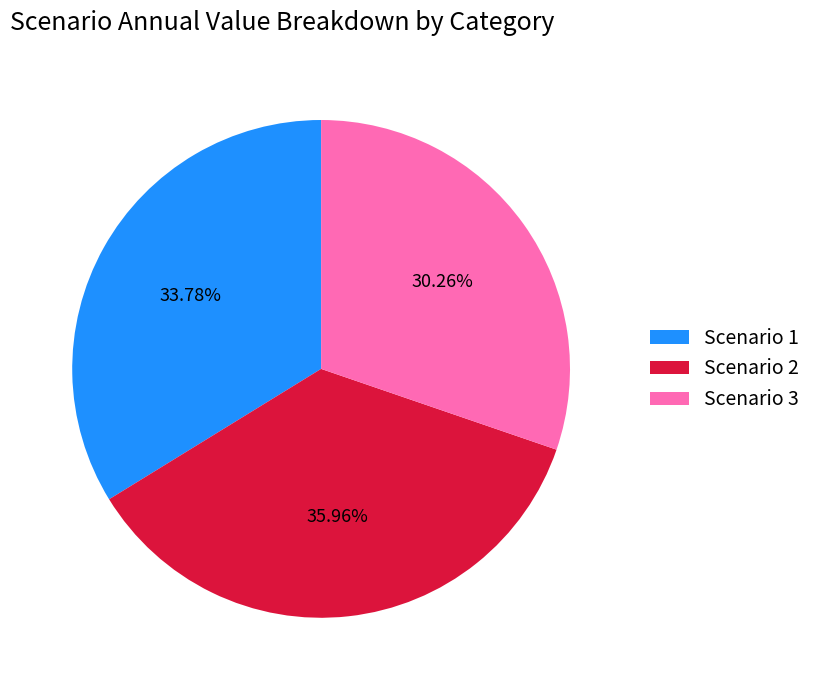

How many slices are in this pie chart?

3